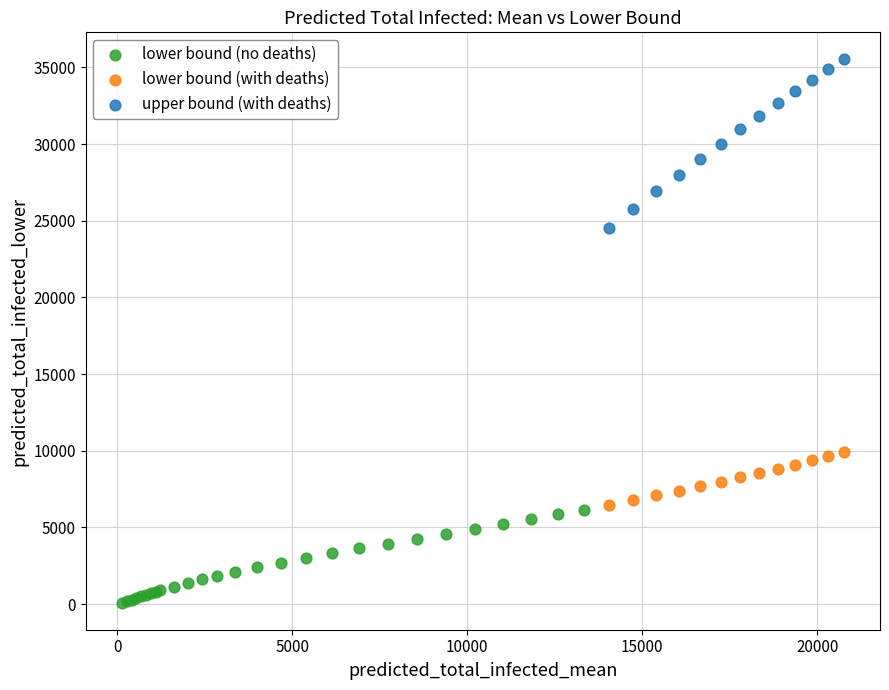

Which series contains the highest Y value?

upper bound (with deaths)